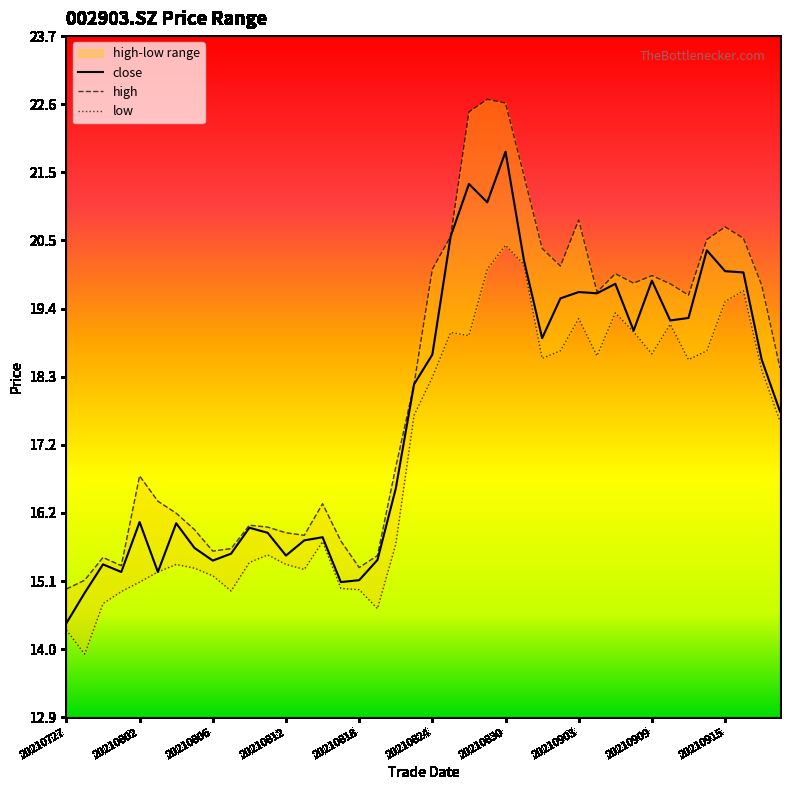

True or false: high and low intersect in this chart.

False